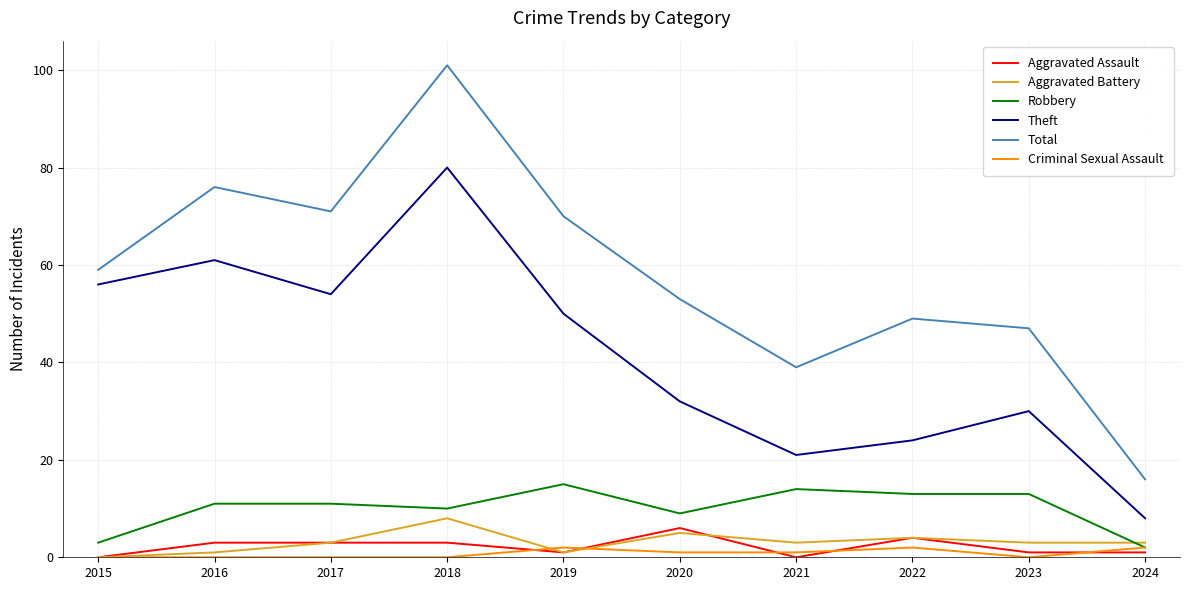

How many values in Aggravated Battery are above zero?

9